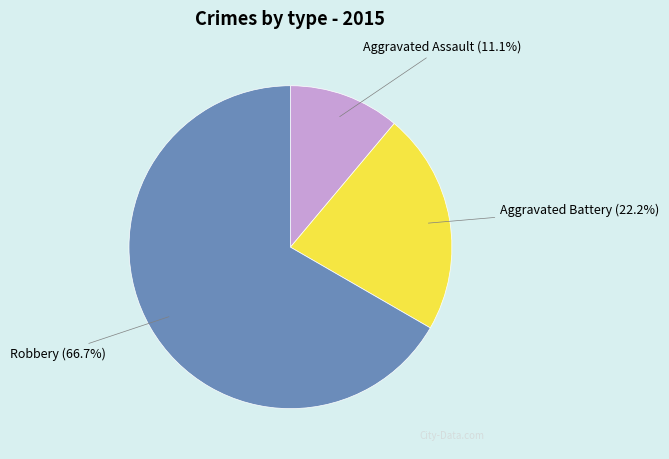

Is the sum of Aggravated Assault and Aggravated Battery greater than half?

No